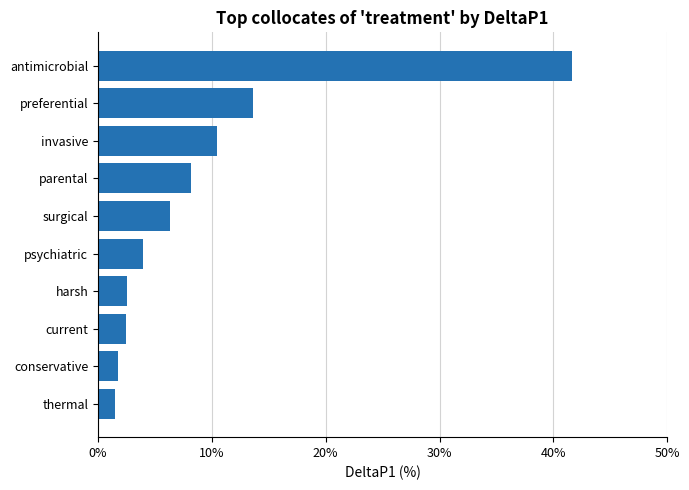

Does the chart contain any negative values?

No